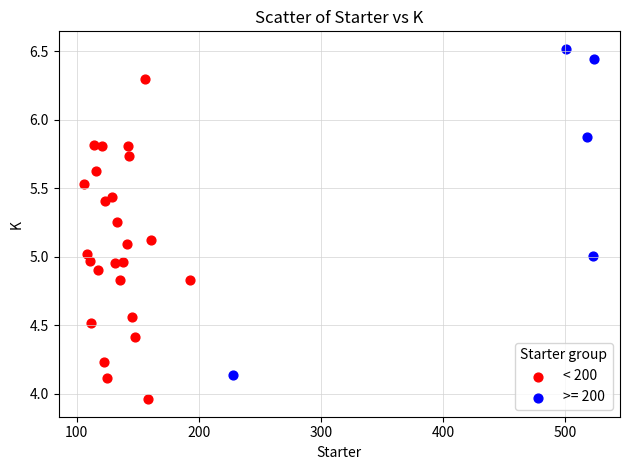

Which series contains the lowest Y value?

< 200